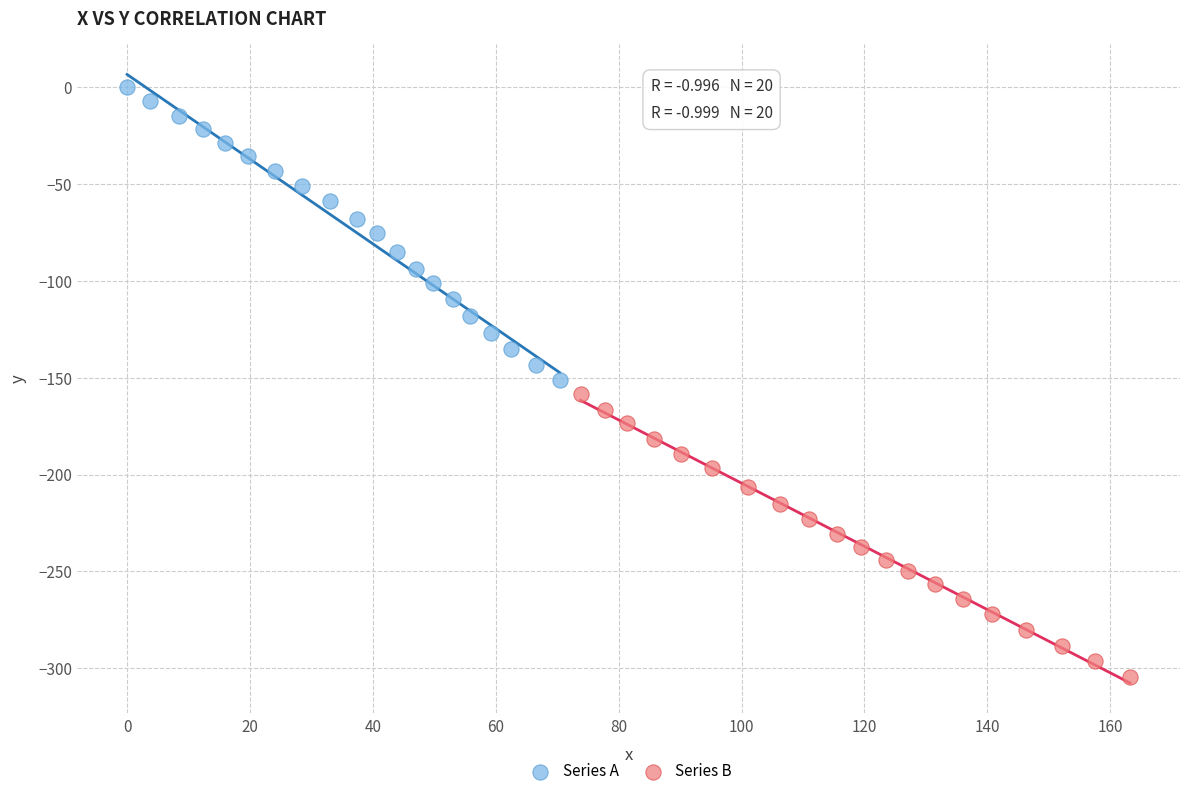

Which series reaches the minimum Y coordinate?

Series B